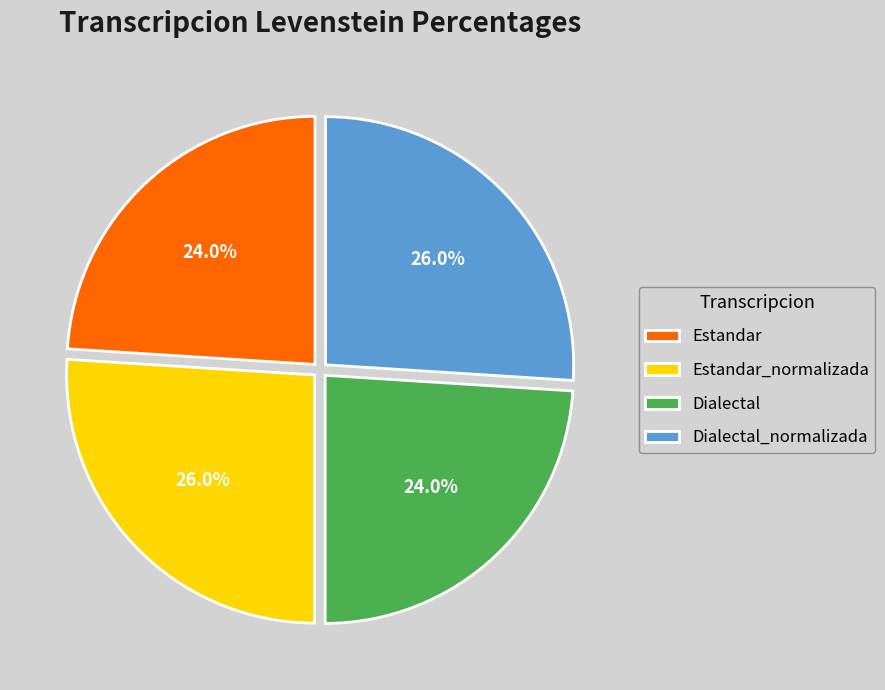

To the nearest percent, what percentage of the pie is Estandar_normalizada?

26%